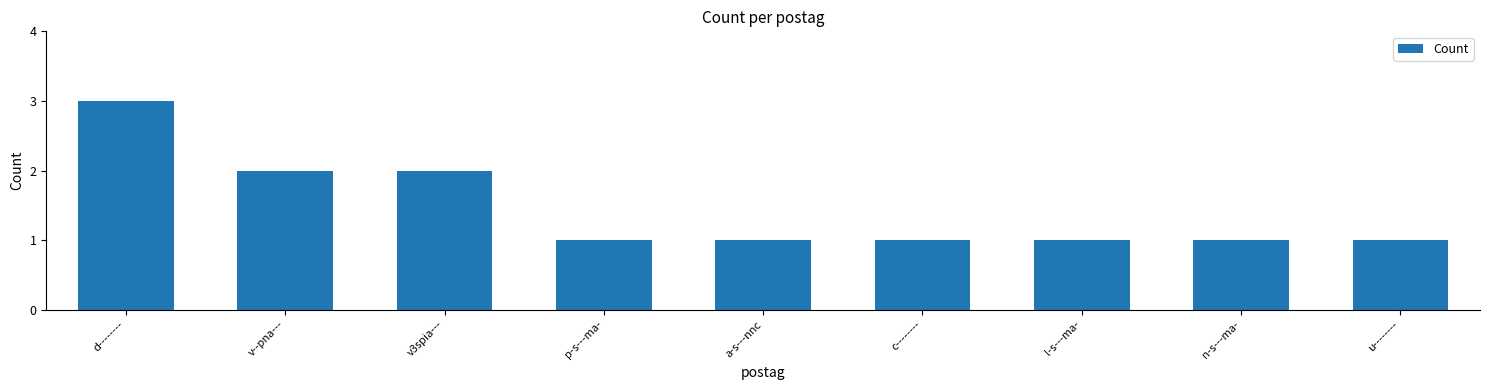

What is the greatest value displayed?

3